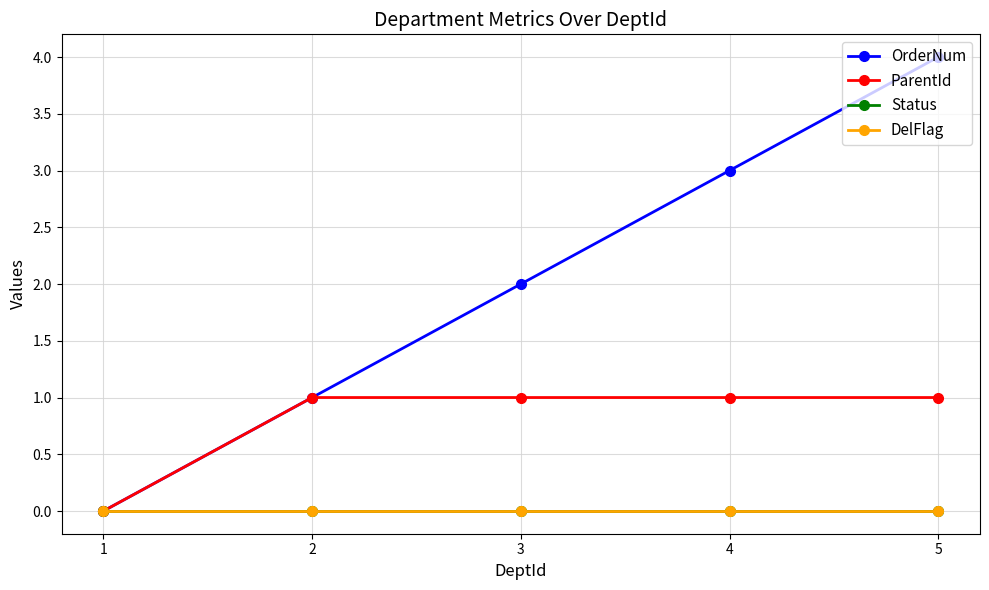

Is this an area chart (filled region under the line)?

No